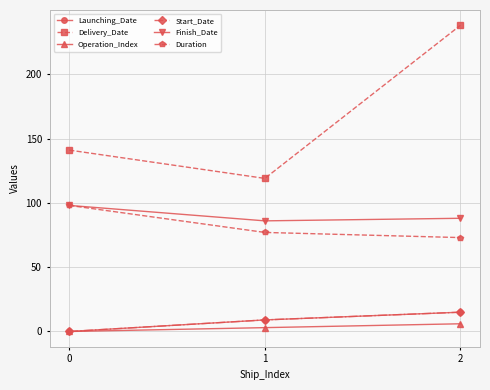

Which series has the widest spread of values?

Delivery_Date